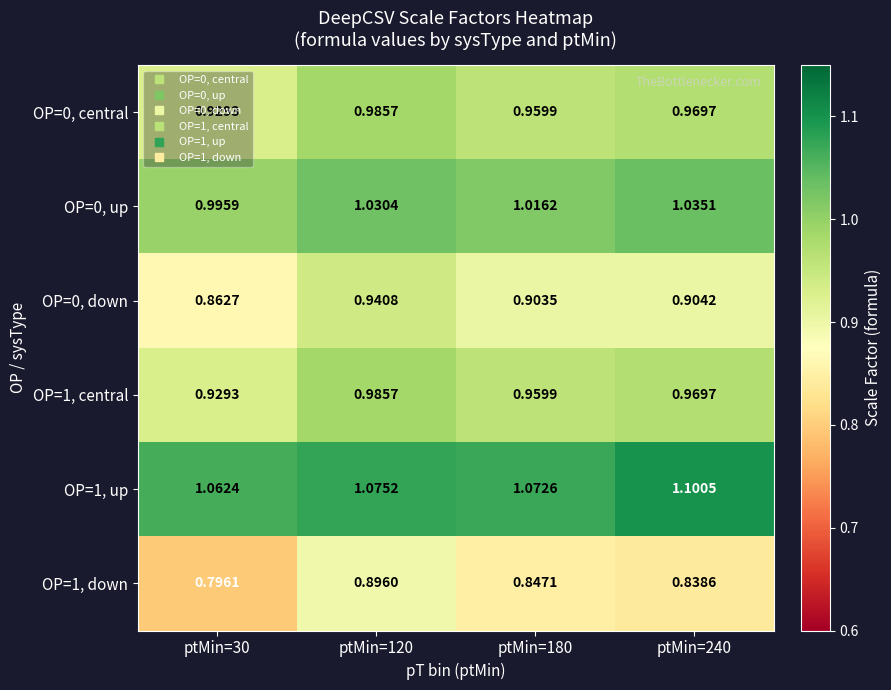

Is the value of OP=1, central at ptMin=180 greater than the value of OP=0, central at ptMin=120?

No